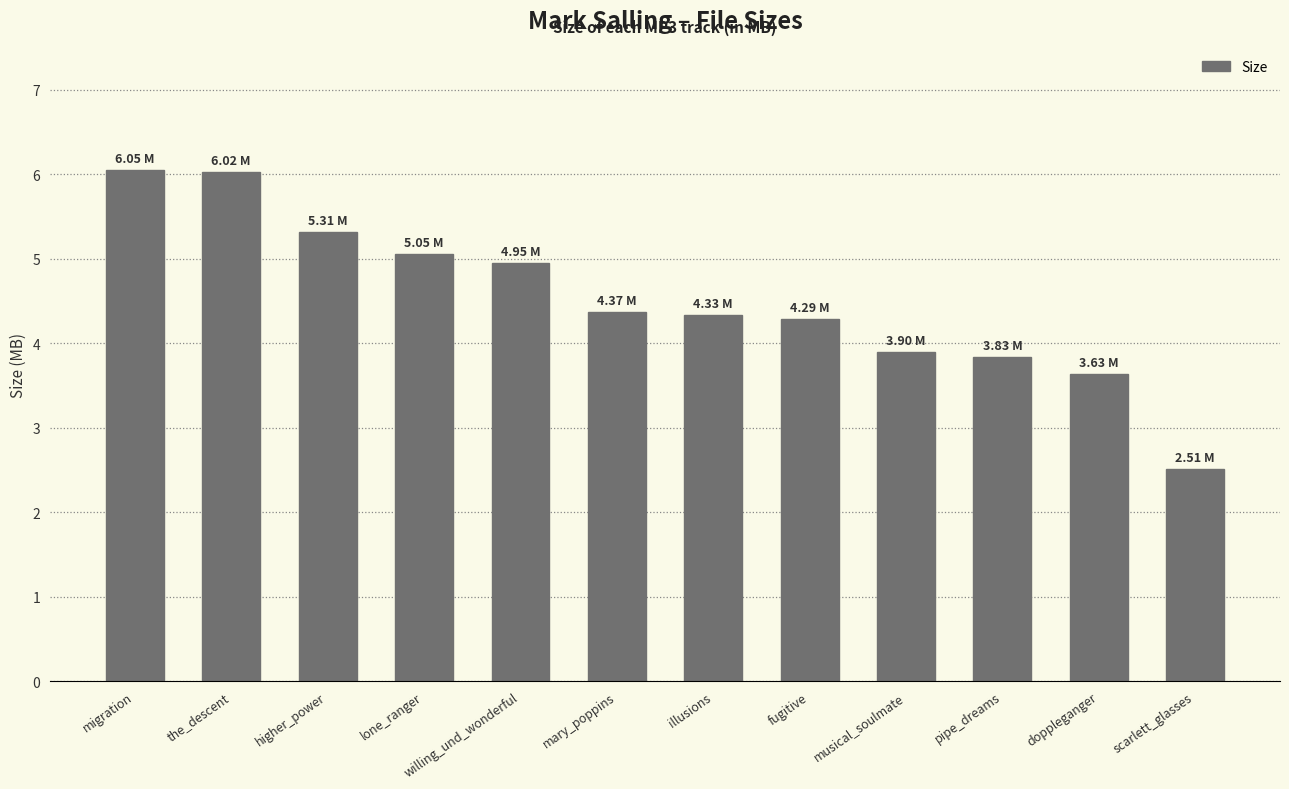

At which label does the data first exceed 4?

migration